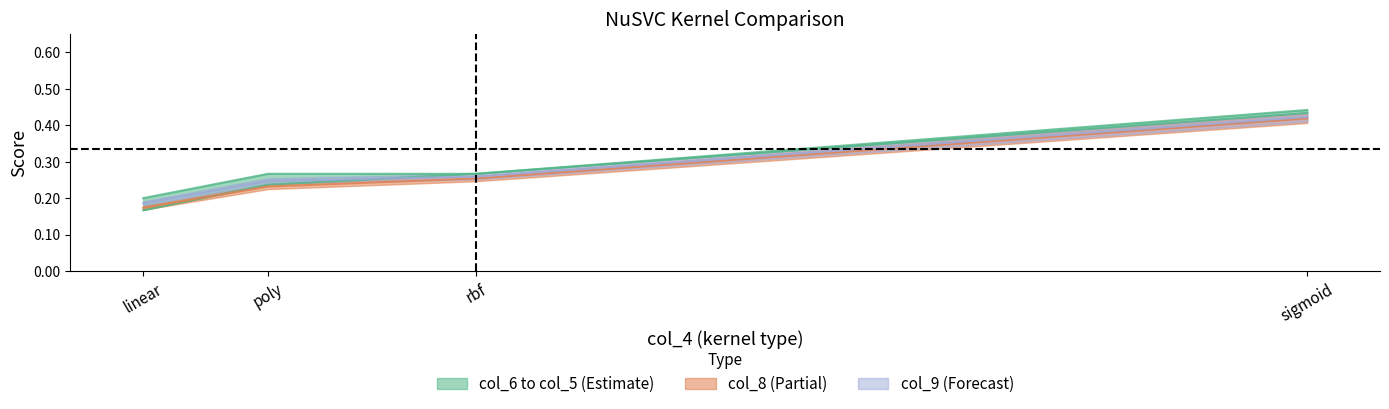

Count the number of categories in the chart.

4